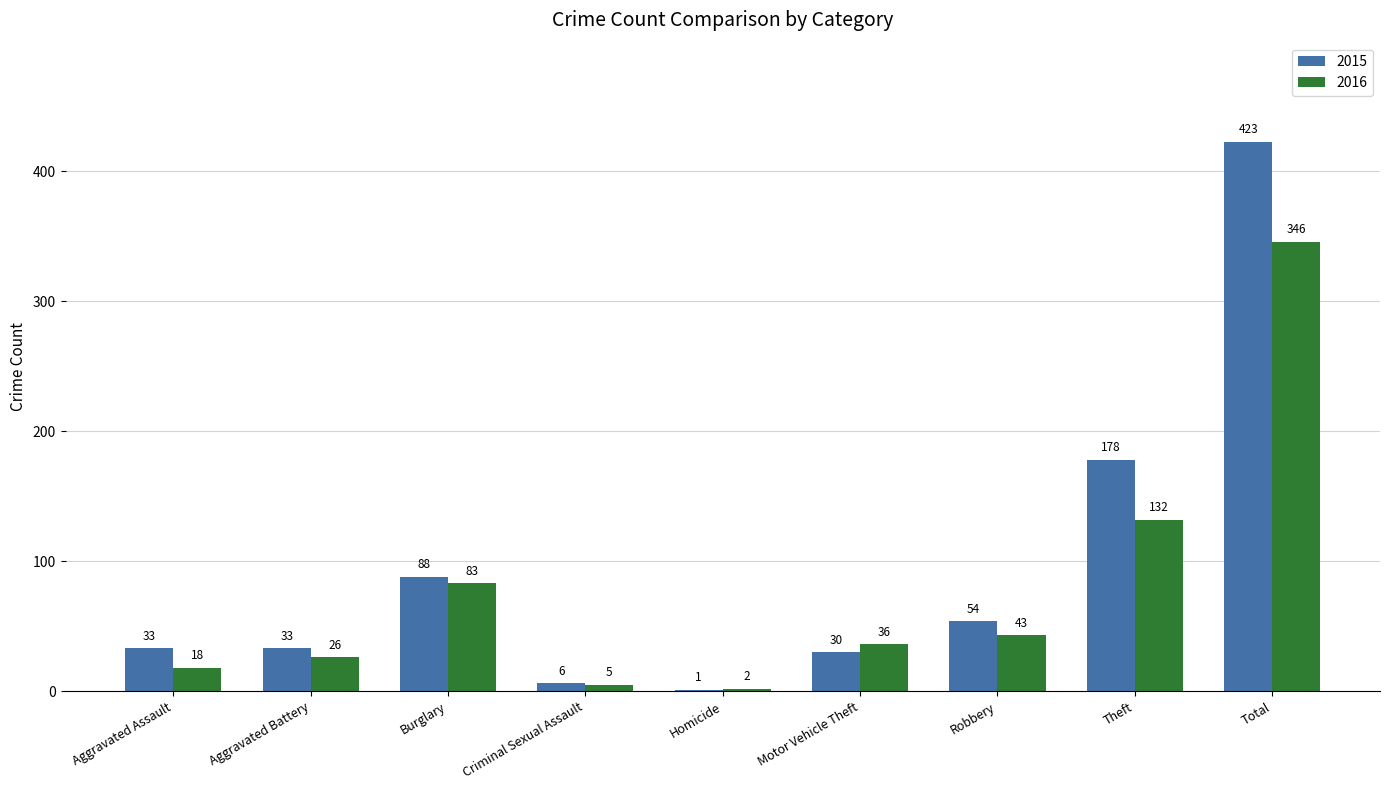

The value of 2015 at Burglary is 24. True or false?

False